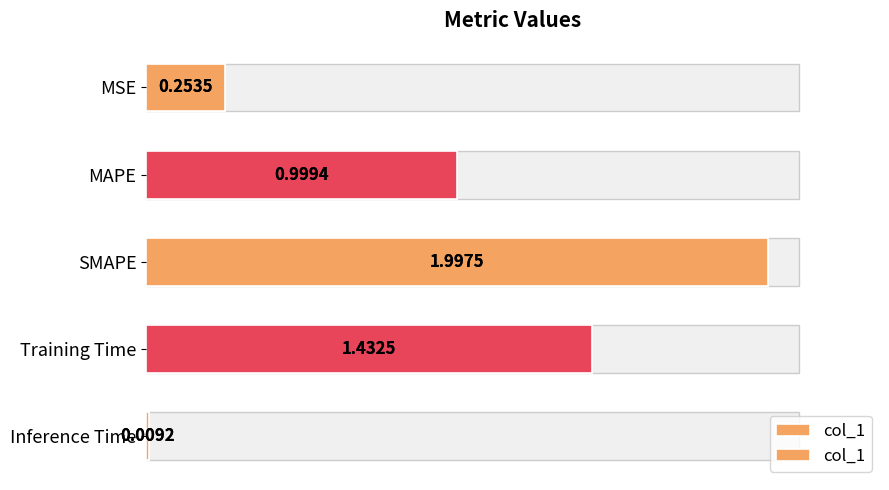

Does the chart contain stacked bars?

No